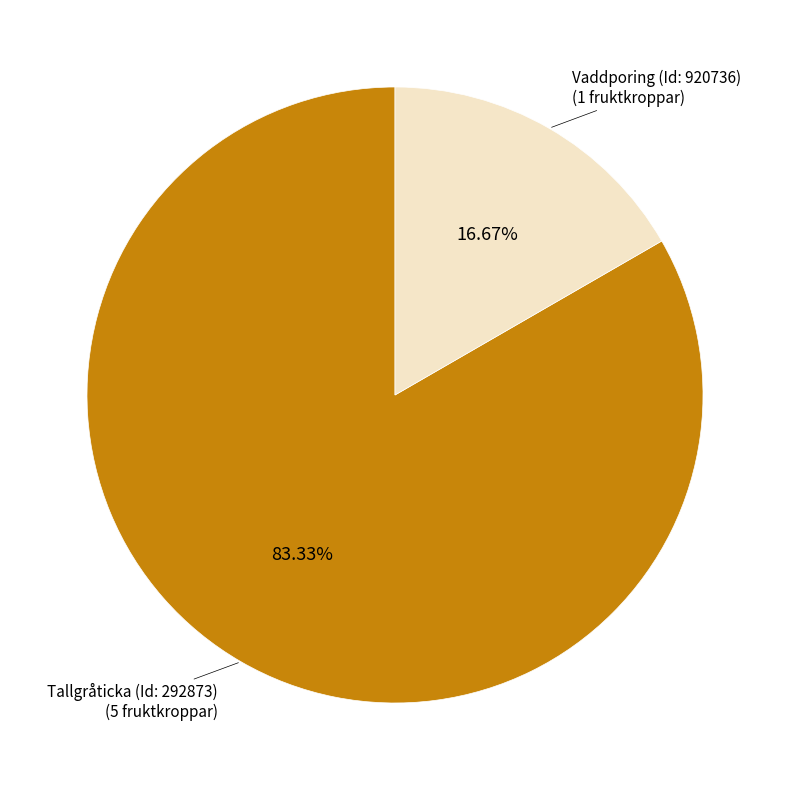

True or false: Vaddporing (Id: 920736) accounts for 23% of the total.

False